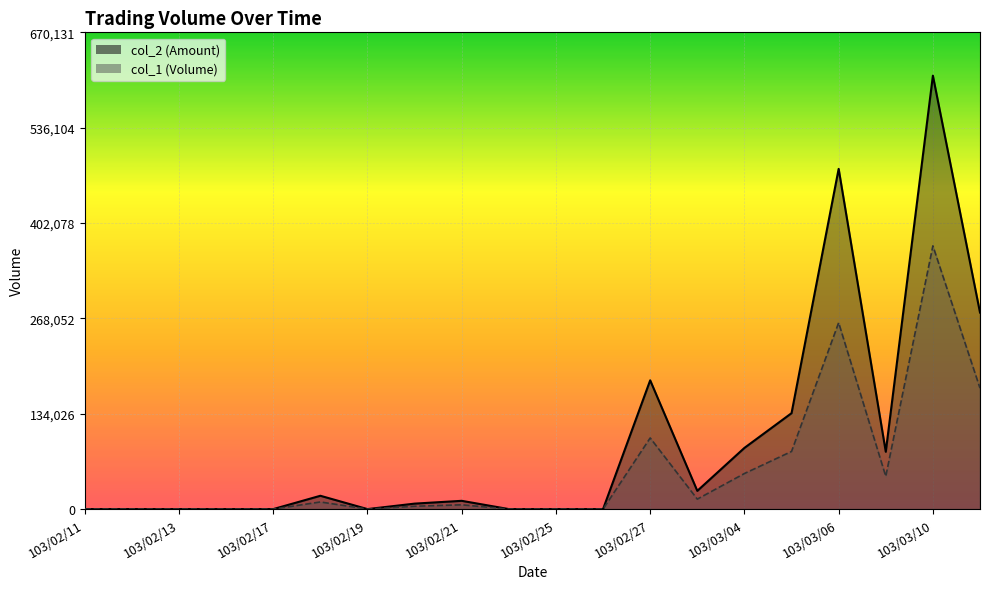

What is the average value of the col_2_line series?

95490